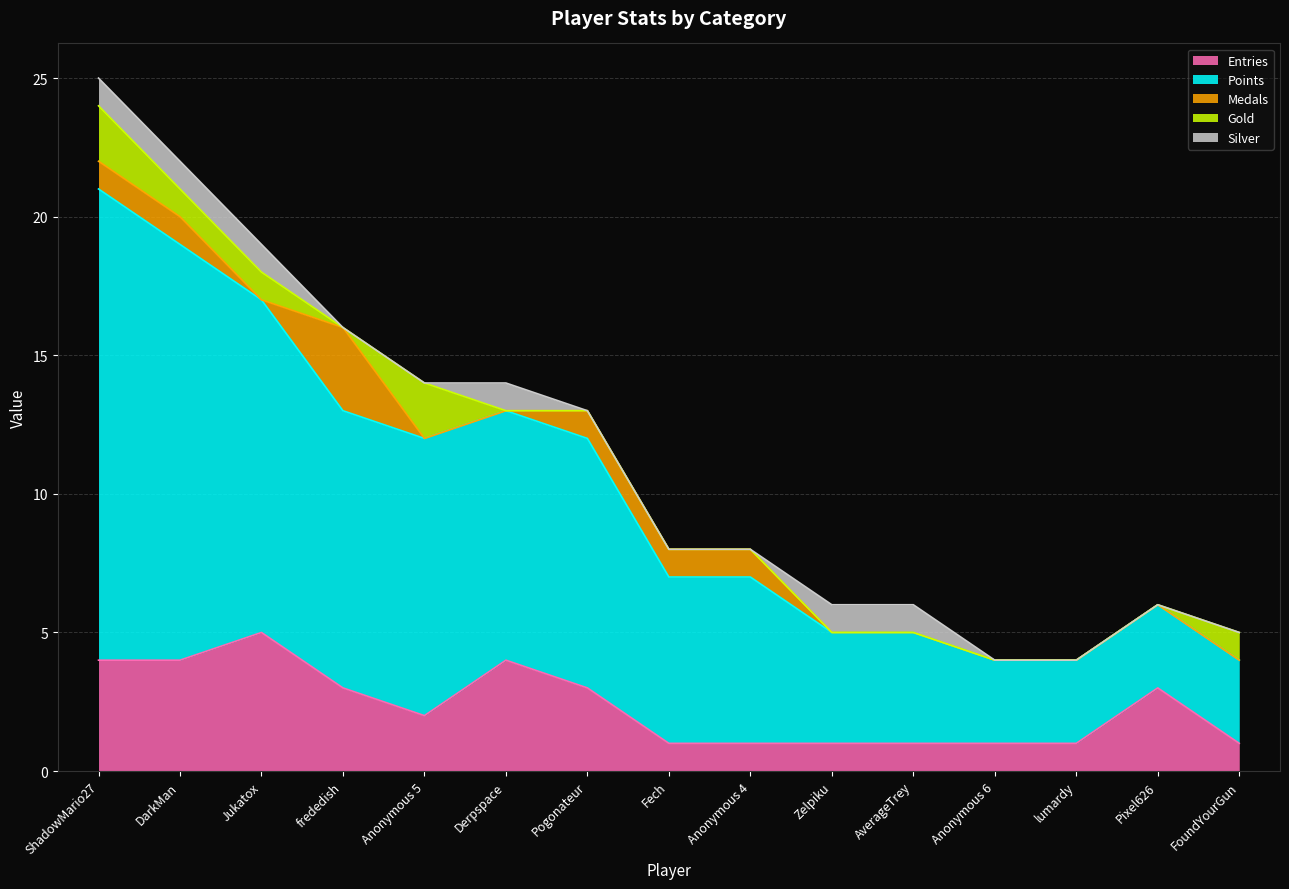

Reading left to right, transcribe all the data shown in this chart.

Entries: ShadowMario27=4	DarkMan=4	Jukatox=5	frededish=3	Anonymous 5=2	Derpspace=4	Pogonateur=3	Fech=1	Anonymous 4=1	Zelpiku=1	AverageTrey=1	Anonymous 6=1	lumardy=1	Pixel626=3	FoundYourGun=1
Points: ShadowMario27=17	DarkMan=15	Jukatox=12	frededish=10	Anonymous 5=10	Derpspace=9	Pogonateur=9	Fech=6	Anonymous 4=6	Zelpiku=4	AverageTrey=4	Anonymous 6=3	lumardy=3	Pixel626=3	FoundYourGun=3
Medals: ShadowMario27=1	DarkMan=1	Jukatox=0	frededish=3	Anonymous 5=0	Derpspace=0	Pogonateur=1	Fech=1	Anonymous 4=1	Zelpiku=0	AverageTrey=0	Anonymous 6=0	lumardy=0	Pixel626=0	FoundYourGun=0
Gold: ShadowMario27=2	DarkMan=1	Jukatox=1	frededish=0	Anonymous 5=2	Derpspace=0	Pogonateur=0	Fech=0	Anonymous 4=0	Zelpiku=0	AverageTrey=0	Anonymous 6=0	lumardy=0	Pixel626=0	FoundYourGun=1
Silver: ShadowMario27=1	DarkMan=1	Jukatox=1	frededish=0	Anonymous 5=0	Derpspace=1	Pogonateur=0	Fech=0	Anonymous 4=0	Zelpiku=1	AverageTrey=1	Anonymous 6=0	lumardy=0	Pixel626=0	FoundYourGun=0